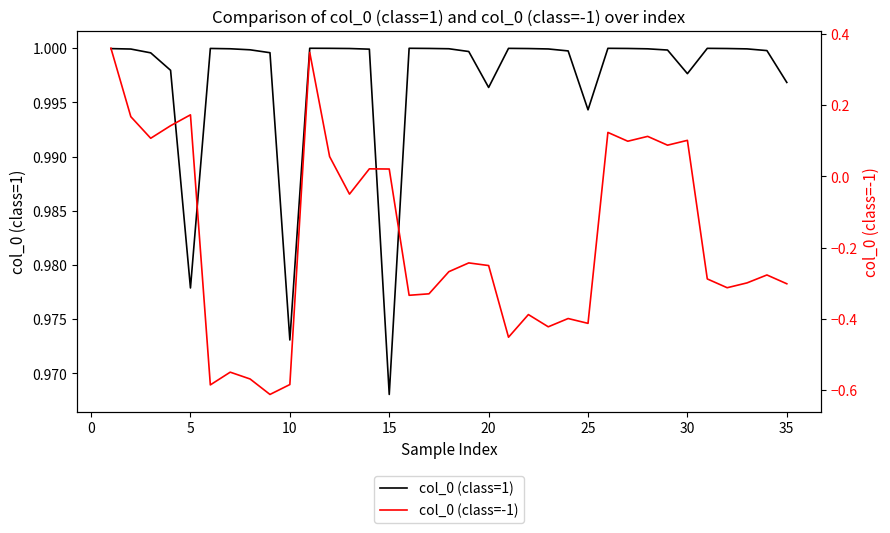

Rank the series by their maximum value, from lowest to highest.

col_0 (class=-1), col_0 (class=1)